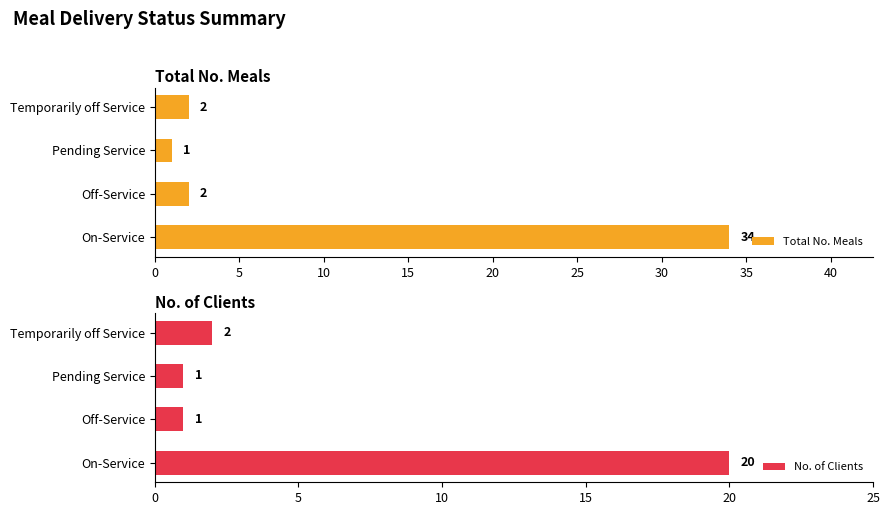

Is it true that Total No. Meals equals 1 at Pending Service?

True